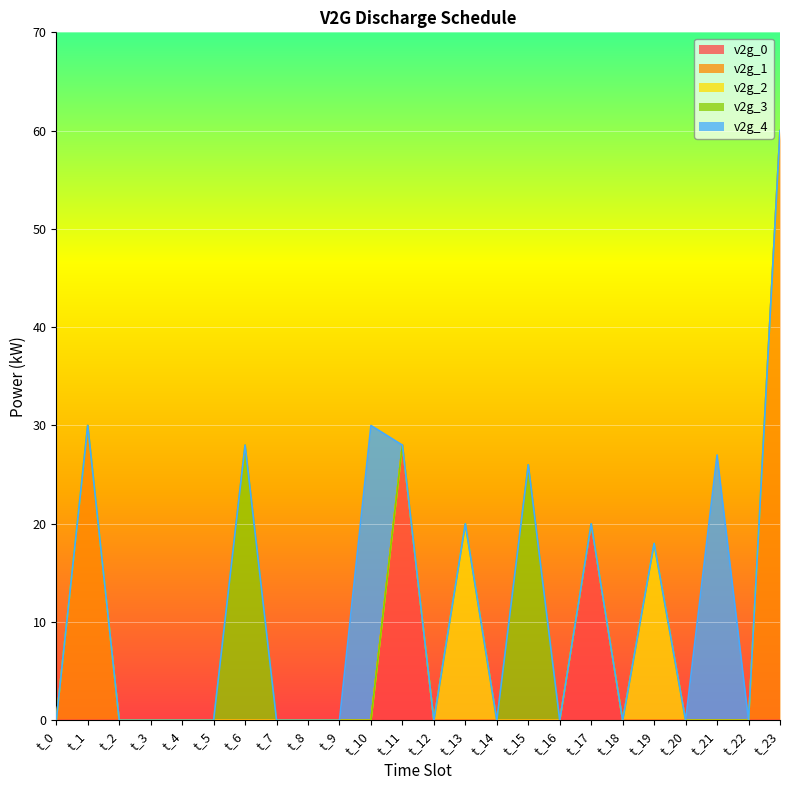

What is the maximum value for v2g_0?

28